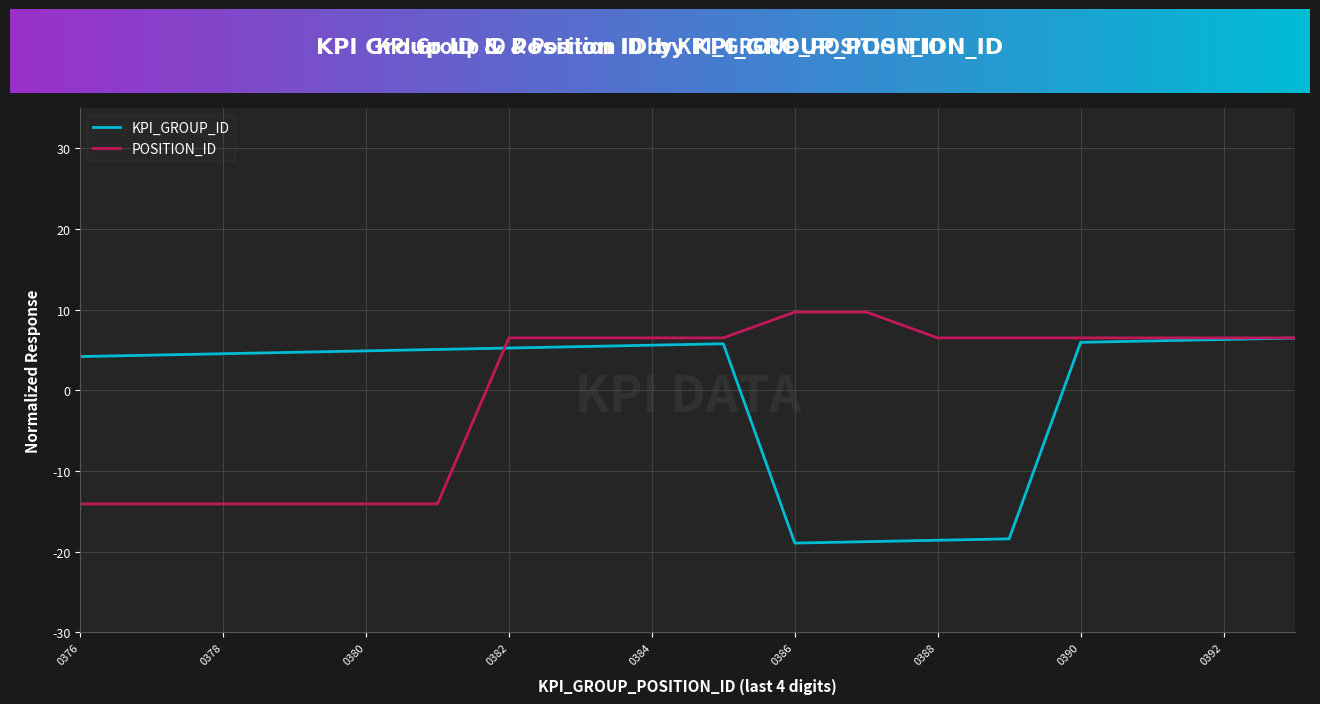

What is the minimum value for KPI_GROUP_ID?

-18.9